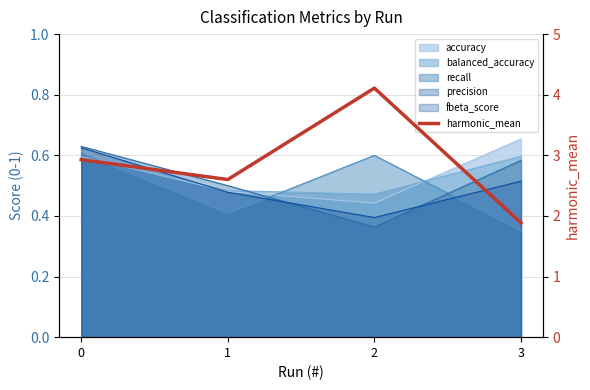

What is the maximum value shown in the chart?

4.1